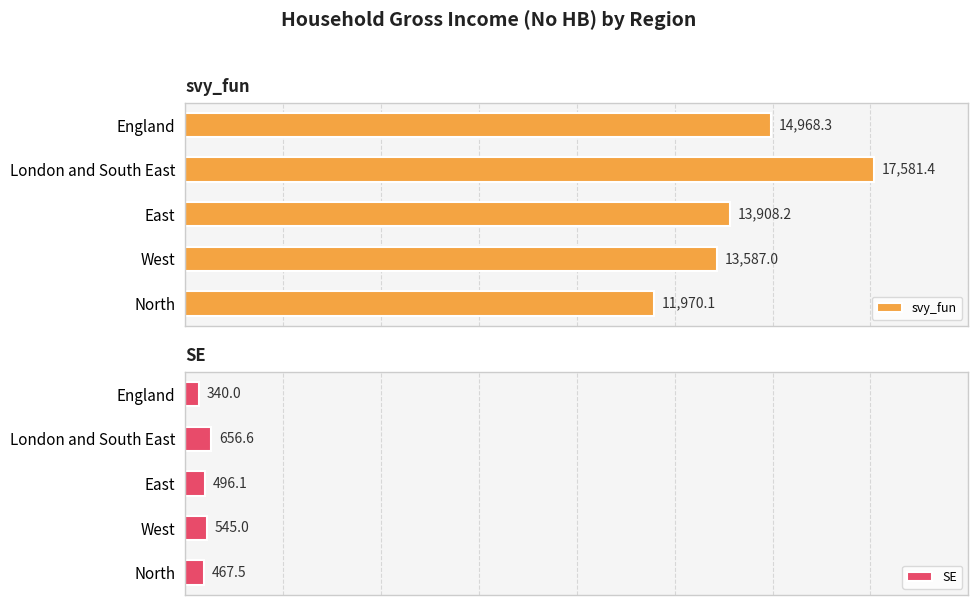

How many groups of bars are there?

5